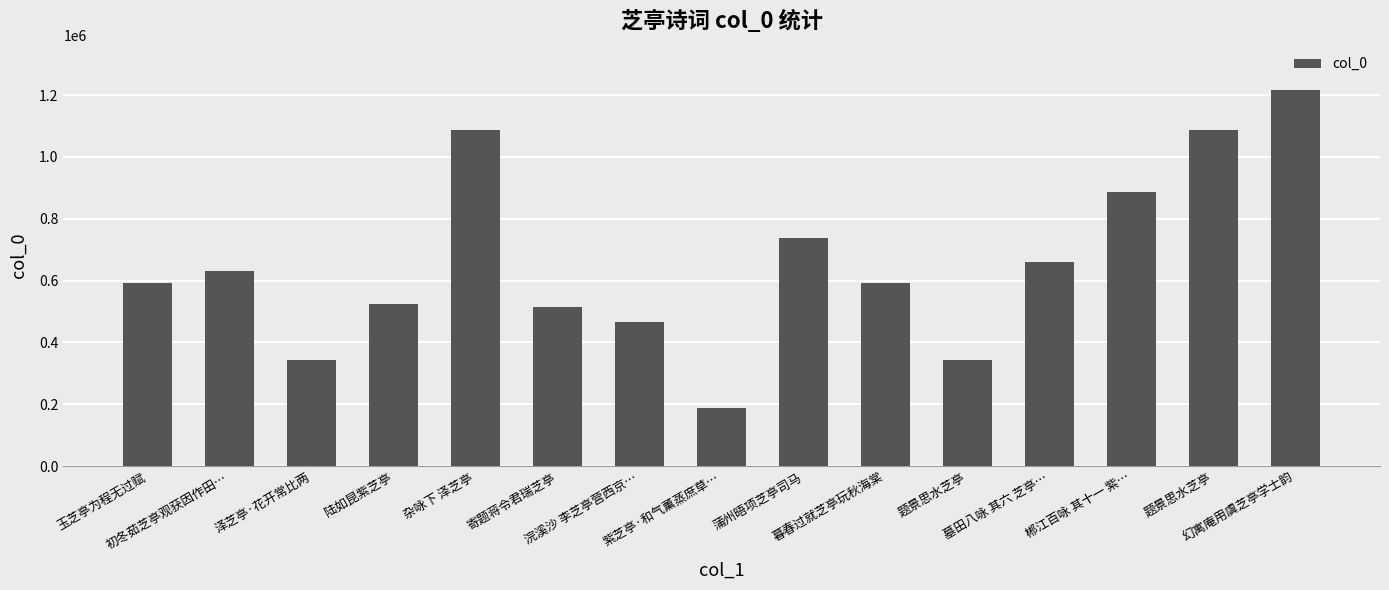

How many distinct data groups are displayed?

1